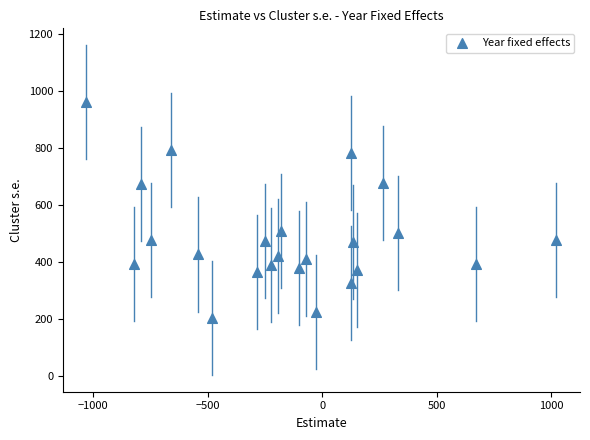

What is the range of Y values (max minus min)?

757.8